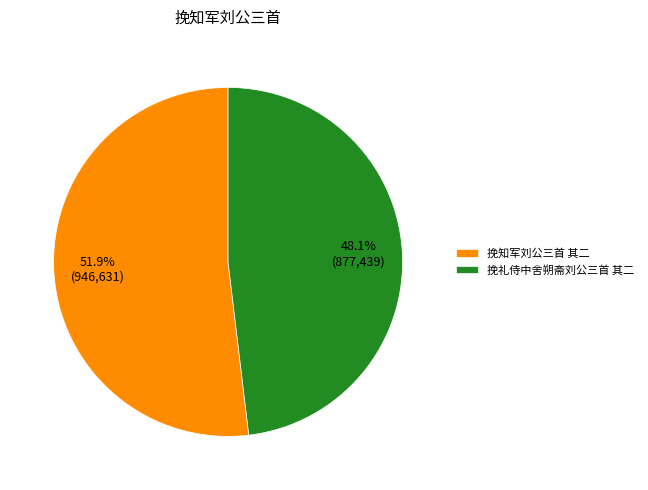

Does any single category account for the majority?

Yes